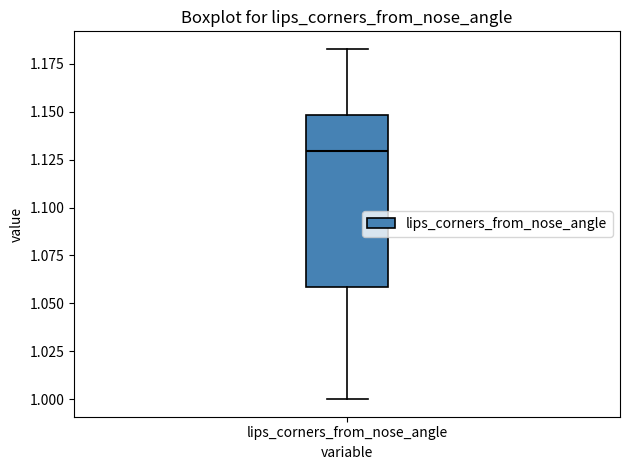

Where is the upper edge of the box for lips_corners_from_nose_angle on the y-axis? The values are not printed on the chart, so give them approximately, as read against the axis.

1.150